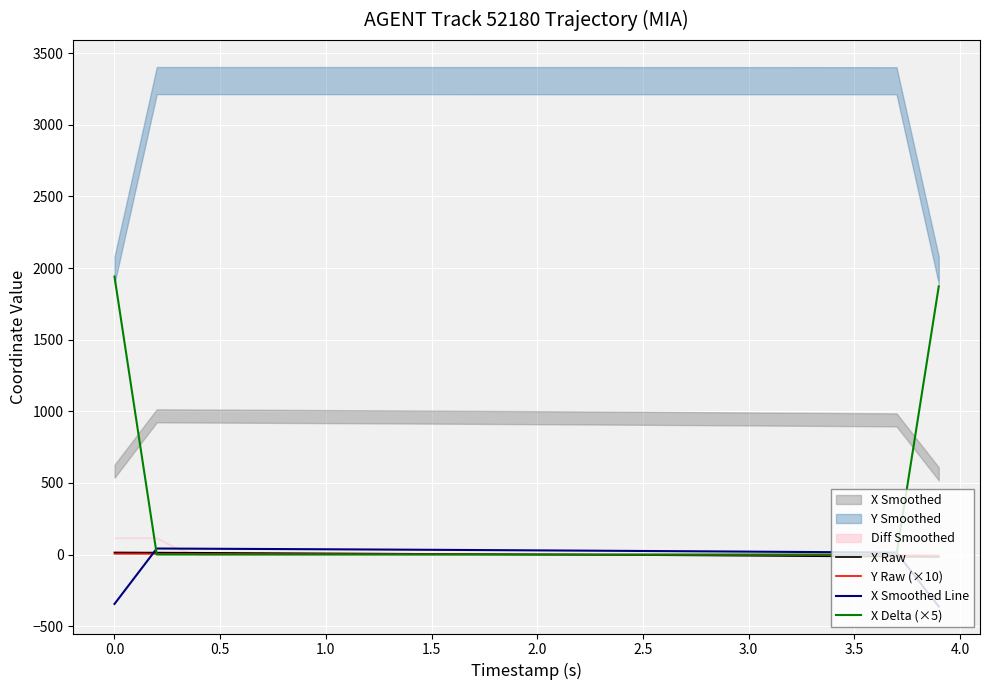

Reading left to right, what are all the values shown in this chart?

X Raw: 14.5	13.9	13.2	12.6	12.0	11.3	10.7	10.0	9.3	8.6	7.9	7.2	6.5	5.8	5.0	4.3	3.5	2.7	1.9	1.1	0.3	-0.5	-1.3	-2.2	-3.0	-3.9	-4.8	-5.7	-6.6	-7.5	-8.4	-9.3	-10.3	-11.2	-12.2	-13.2	-14.1	-15.1	-16.1	-17.1
Y Raw (×10): 5.3	5.1	4.9	4.7	4.4	4.2	4.0	3.7	3.5	3.2	3.0	2.7	2.4	2.2	1.9	1.6	1.3	1.1	0.8	0.5	0.2	-0.1	-0.4	-0.7	-1.1	-1.4	-1.7	-2.0	-2.4	-2.7	-3.0	-3.4	-3.7	-4.1	-4.4	-4.8	-5.2	-5.5	-5.9	-6.3
X Smoothed Line: -345.1	-151.6	41.9	41.2	40.6	39.9	39.3	38.6	37.9	37.3	36.5	35.8	35.1	34.4	33.6	32.9	32.1	31.3	30.5	29.7	28.9	28.1	27.3	26.4	25.6	24.7	23.8	22.9	22.0	21.1	20.2	19.3	18.3	17.4	16.4	15.4	14.5	13.5	-174.9	-363.1
X Delta (×5): 1941.1	970.3	0.1	0.1	0.1	0.1	0.1	0.1	0.1	0.1	0.1	0.1	0.1	0.1	0.1	0.1	0.1	0.1	0.1	0.1	0.1	0.1	0.1	0.1	0.1	0.1	0.1	0.0	0.0	0.0	0.0	0.0	0.0	0.0	0.0	0.0	0.0	0.0	937.1	1873.1